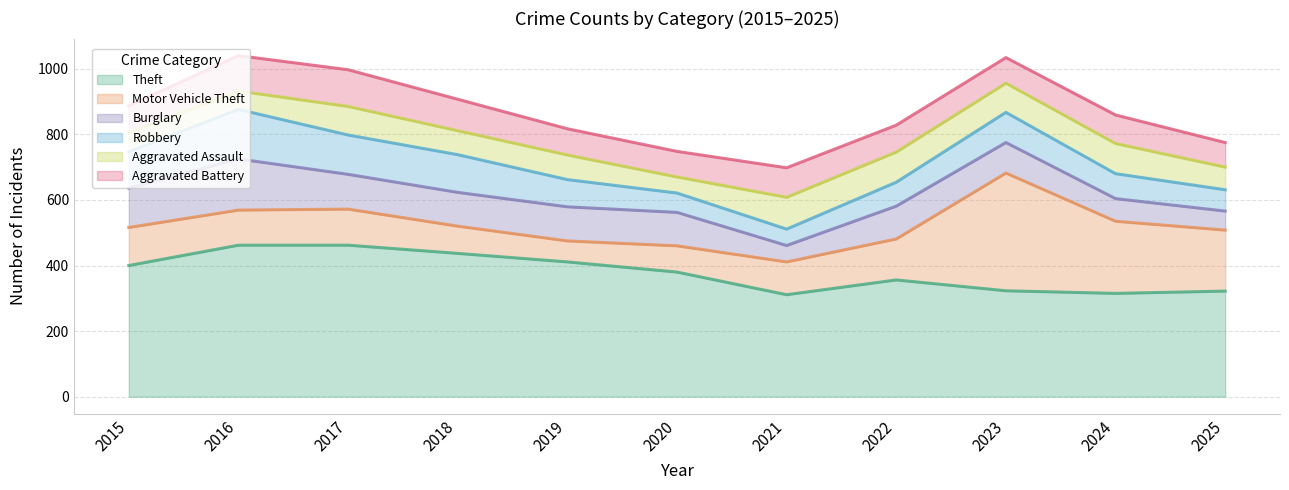

Reading left to right, list all the values displayed in this chart.

Theft: 400	462	462	437	411	380	311	356	323	315	322
Motor Vehicle Theft: 116	107	110	83	64	80	100	125	359	220	186
Burglary: 120	156	106	103	104	102	50	100	93	69	58
Robbery: 111	151	120	115	83	59	50	73	92	76	65
Aggravated Assault: 57	56	87	73	75	49	97	92	89	92	69
Aggravated Battery: 83	108	112	96	80	78	90	82	78	87	75